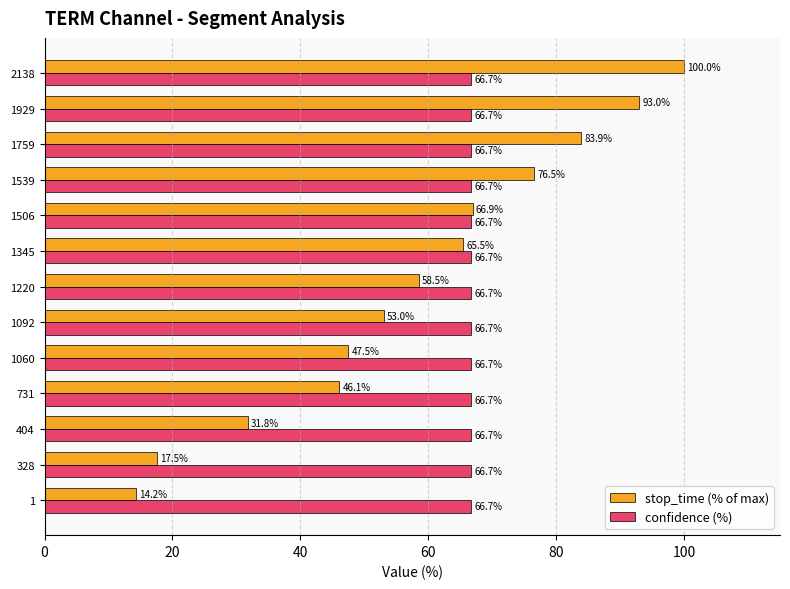

What is the spread (max minus min) of values at 1220?

8.2